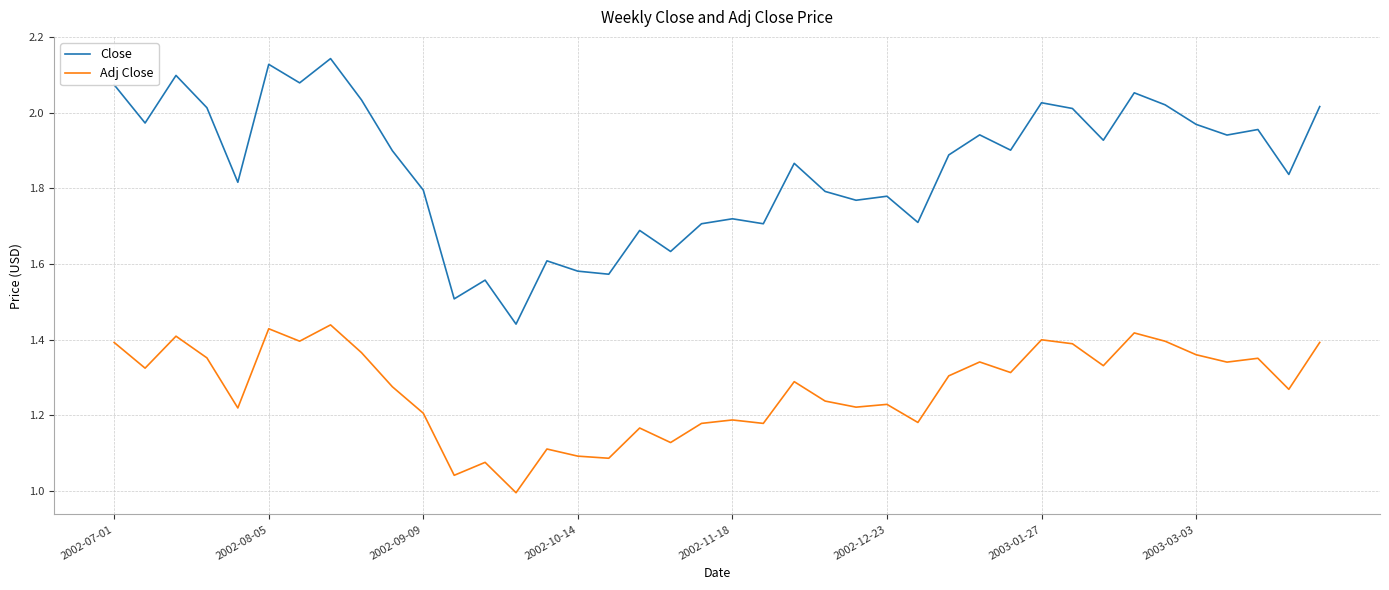

What is the difference between the maximum and minimum values in the Adj Close series?

0.4